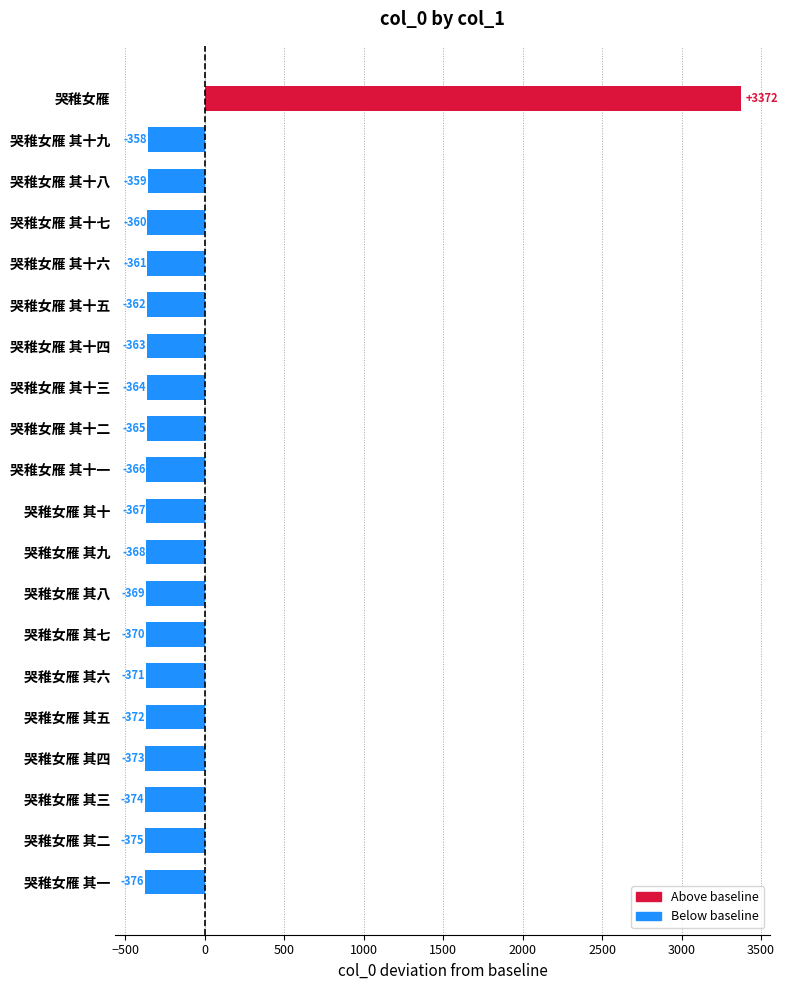

Rank the categories by value from highest to lowest.

哭稚女雁, 哭稚女雁 其十九, 哭稚女雁 其十八, 哭稚女雁 其十七, 哭稚女雁 其十六, 哭稚女雁 其十五, 哭稚女雁 其十四, 哭稚女雁 其十三, 哭稚女雁 其十二, 哭稚女雁 其十一, 哭稚女雁 其十, 哭稚女雁 其九, 哭稚女雁 其八, 哭稚女雁 其七, 哭稚女雁 其六, 哭稚女雁 其五, 哭稚女雁 其四, 哭稚女雁 其三, 哭稚女雁 其二, 哭稚女雁 其一